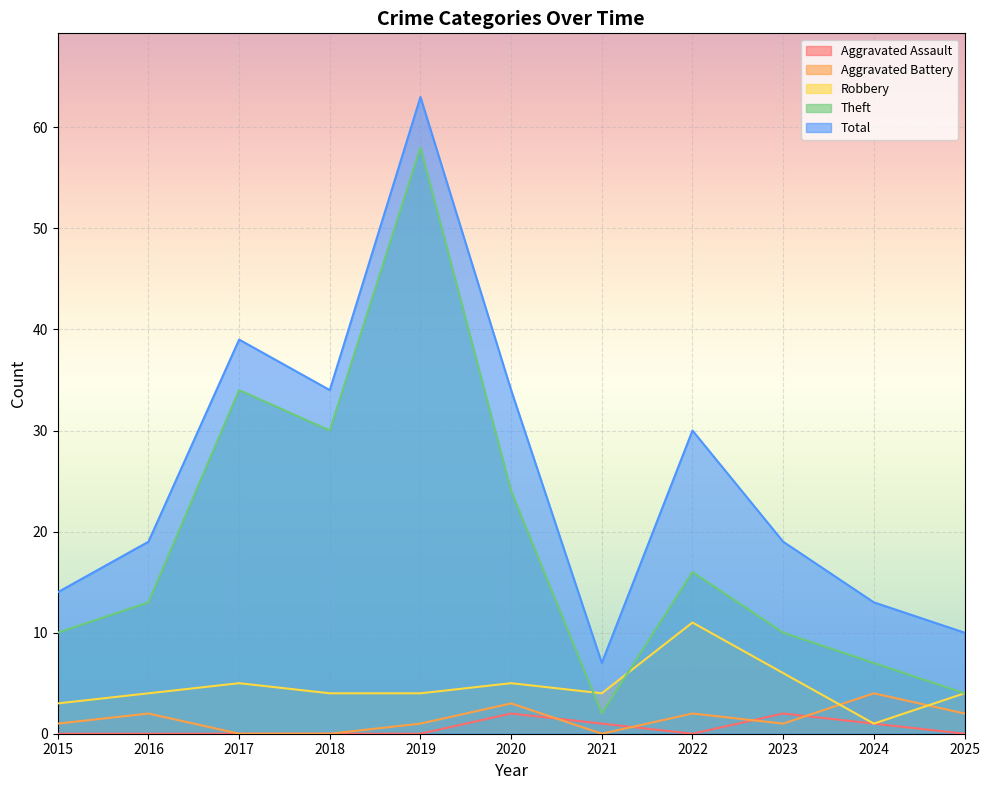

Is it true that Aggravated Assault equals -1 at 2022?

False